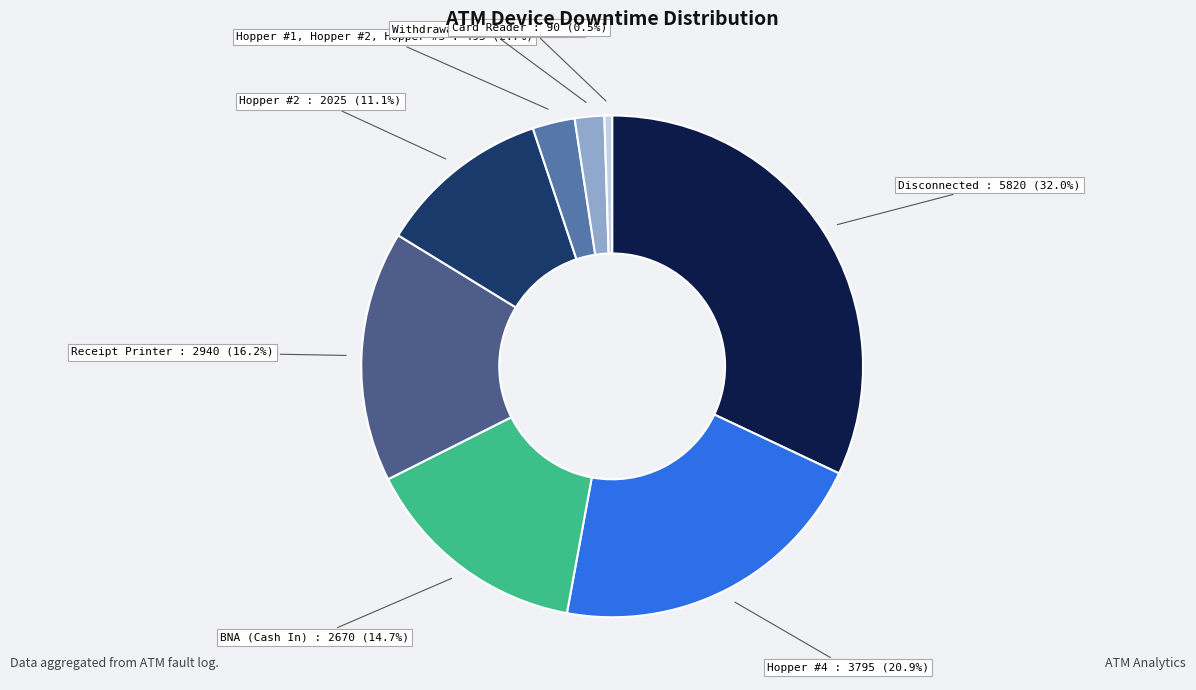

What percentage is the Hopper #2 slice, to the nearest percent?

11%